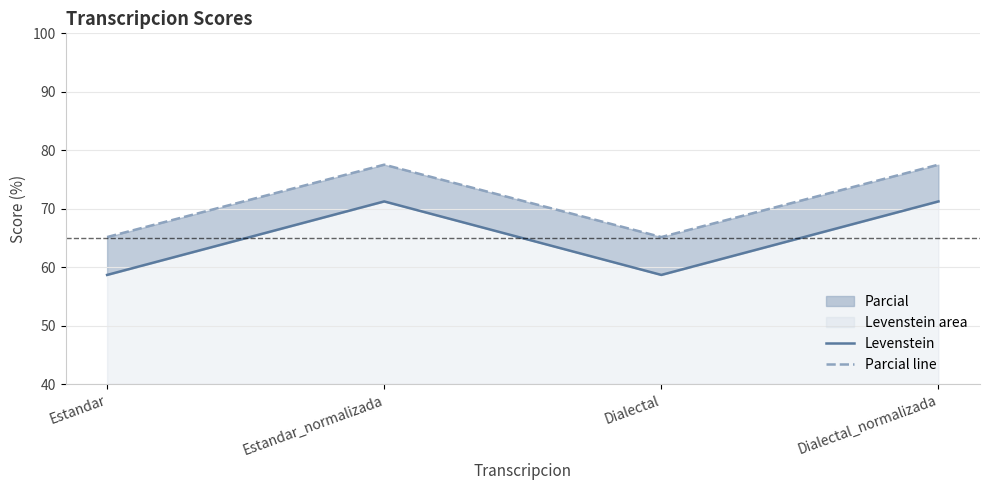

What is the minimum value for Parcial line?

65.2